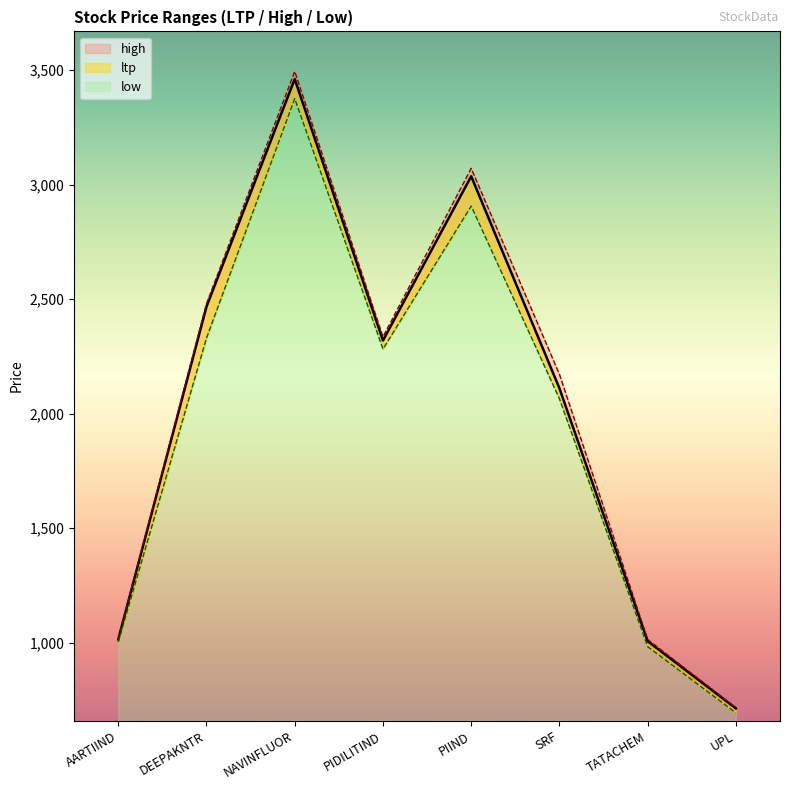

Reading left to right, transcribe all the data shown in this chart.

ltp: AARTIIND=1014.5	DEEPAKNTR=2467.0	NAVINFLUOR=3460.5	PIDILITIND=2318.8	PIIND=3035.9	SRF=2110.6	TATACHEM=1006.6	UPL=713.2
high: AARTIIND=1019.0	DEEPAKNTR=2480.0	NAVINFLUOR=3493.8	PIDILITIND=2335.0	PIIND=3070.6	SRF=2171.9	TATACHEM=1014.0	UPL=716.5
low: AARTIIND=1003.0	DEEPAKNTR=2330.0	NAVINFLUOR=3375.0	PIDILITIND=2282.1	PIIND=2906.0	SRF=2065.0	TATACHEM=982.6	UPL=693.6